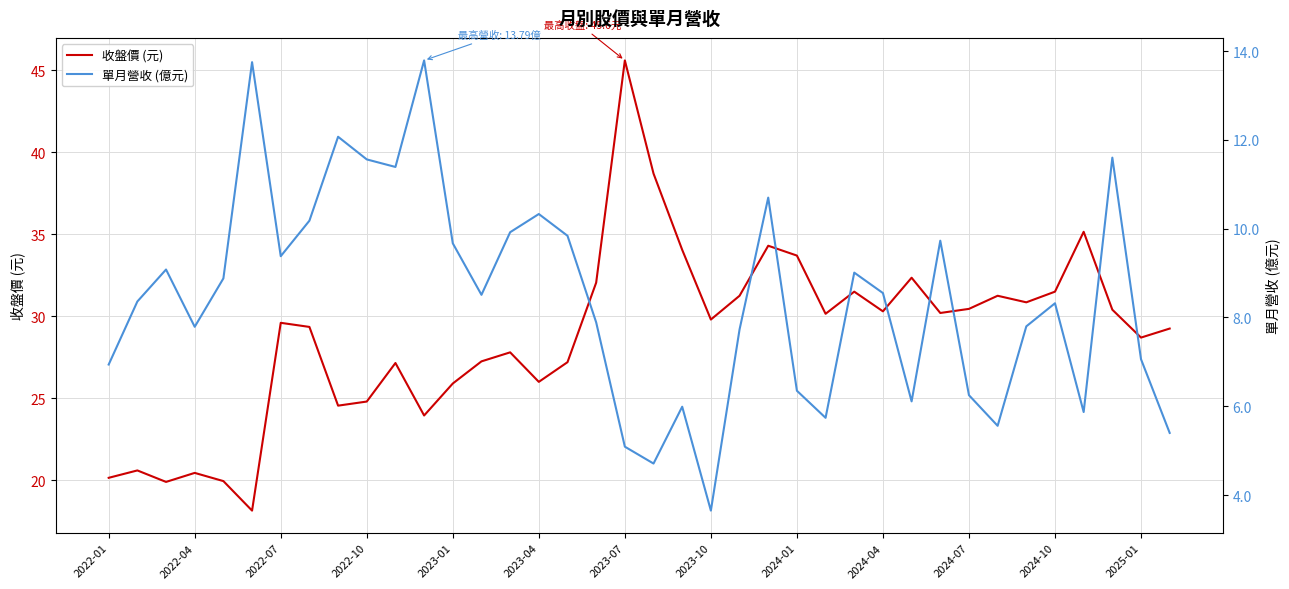

List the series in order of their peak value, lowest first.

單月營收 (億元), 收盤價 (元)